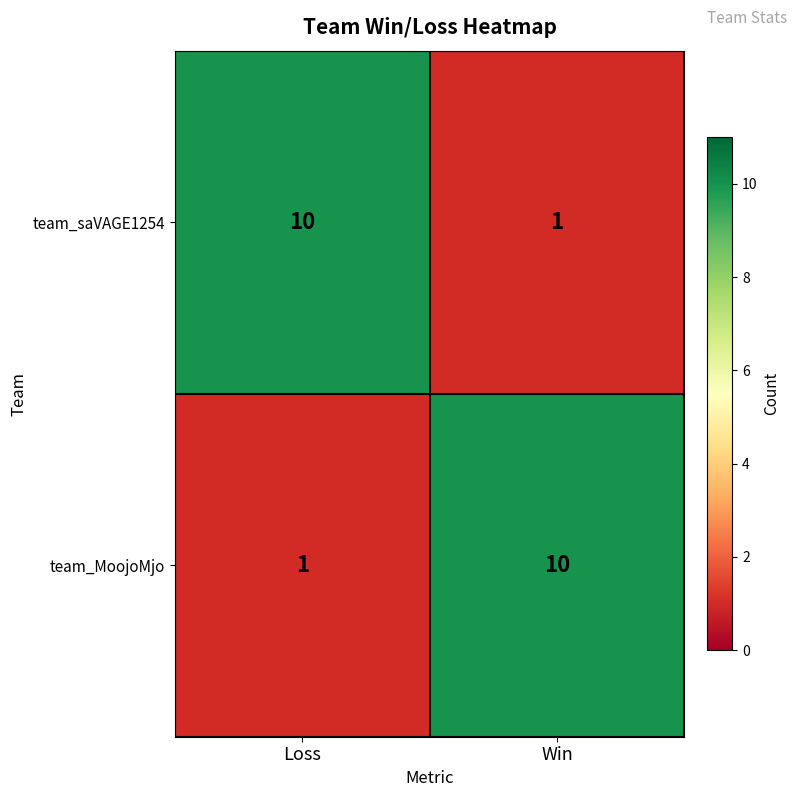

Reading left to right, extract all data points from this chart.

team_saVAGE1254: 10	1
team_MoojoMjo: 1	10